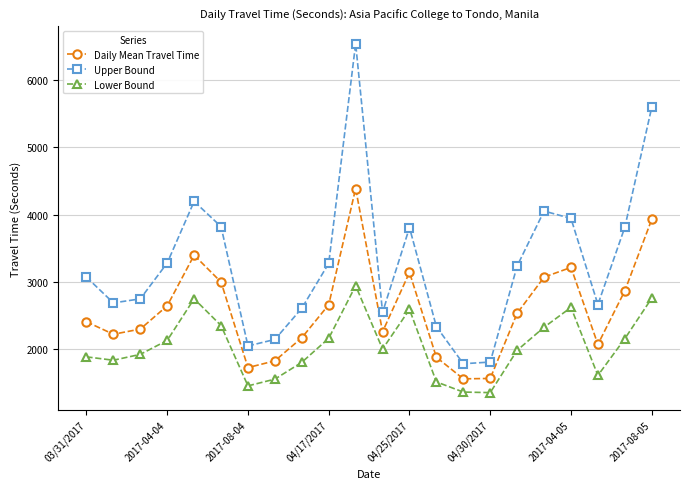

What is the maximum value for Daily Mean Travel Time?

4386